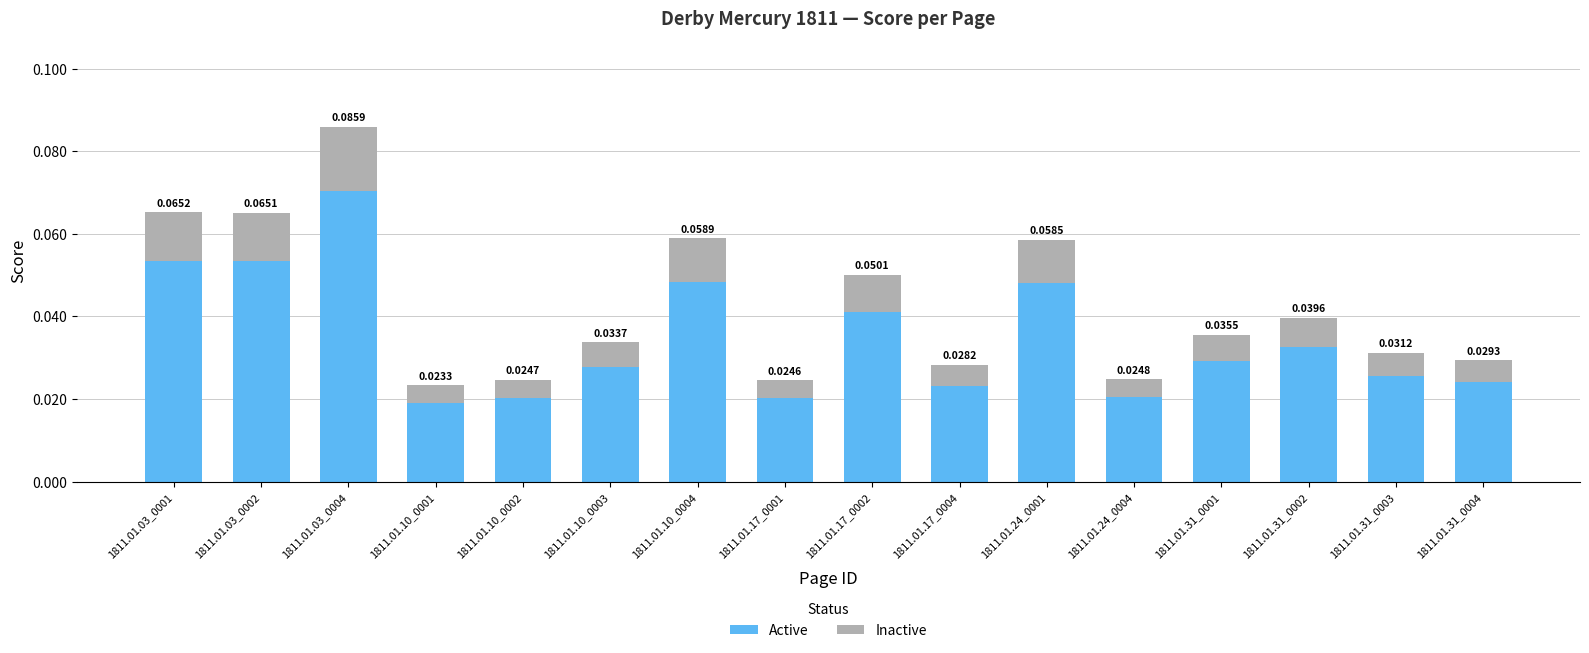

At which category is the sum across all series the highest?

1811.01.03_0004